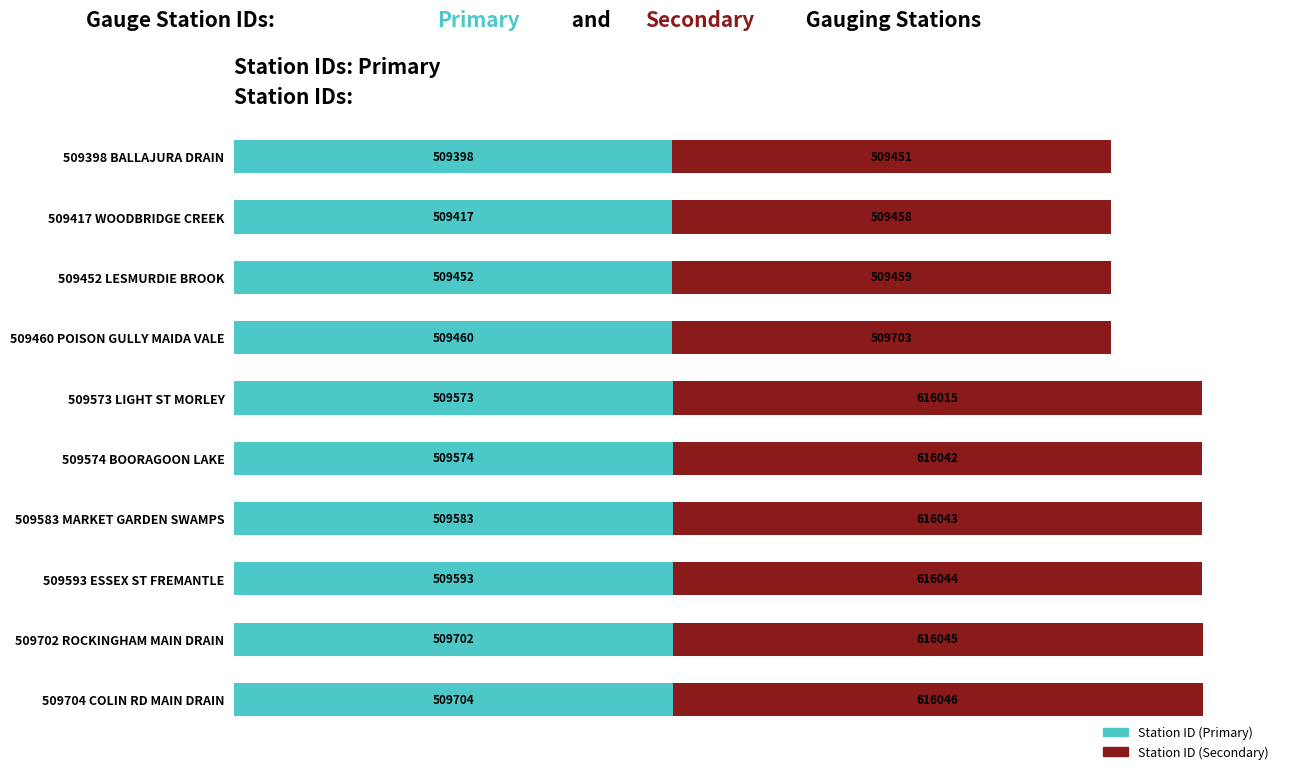

Rank the categories by Station ID (Primary) value from lowest to highest.

509398 BALLAJURA DRAIN, 509417 WOODBRIDGE CREEK, 509452 LESMURDIE BROOK, 509460 POISON GULLY MAIDA VALE, 509573 LIGHT ST MORLEY, 509574 BOORAGOON LAKE, 509583 MARKET GARDEN SWAMPS, 509593 ESSEX ST FREMANTLE, 509702 ROCKINGHAM MAIN DRAIN, 509704 COLIN RD MAIN DRAIN